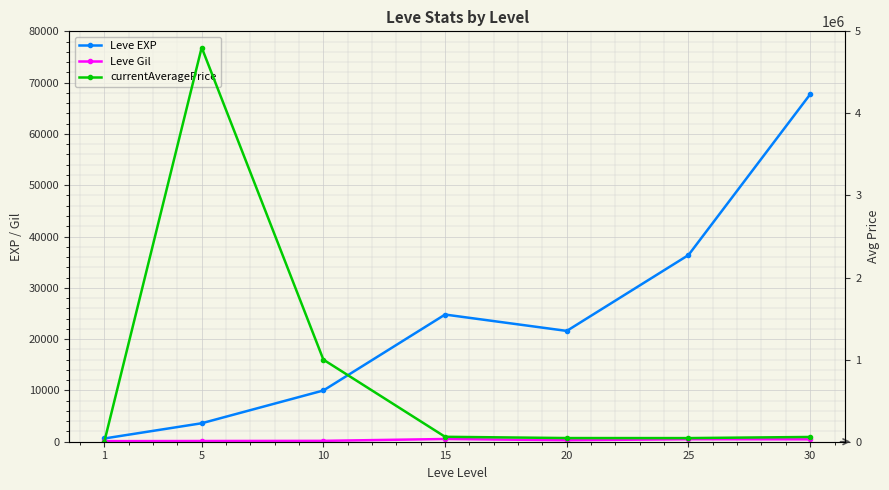

Reading right to left, transcribe all the data shown in this chart.

Leve EXP: 67730.0	36390.0	21600.0	24790.0	9990.0	3600.0	630.0
Leve Gil: 463.0	485.0	290.0	529.0	168.0	139.0	113.0
currentAveragePrice: 58010.8	44299.1	44672.0	60009.0	1000000.0	4803000.0	83.9